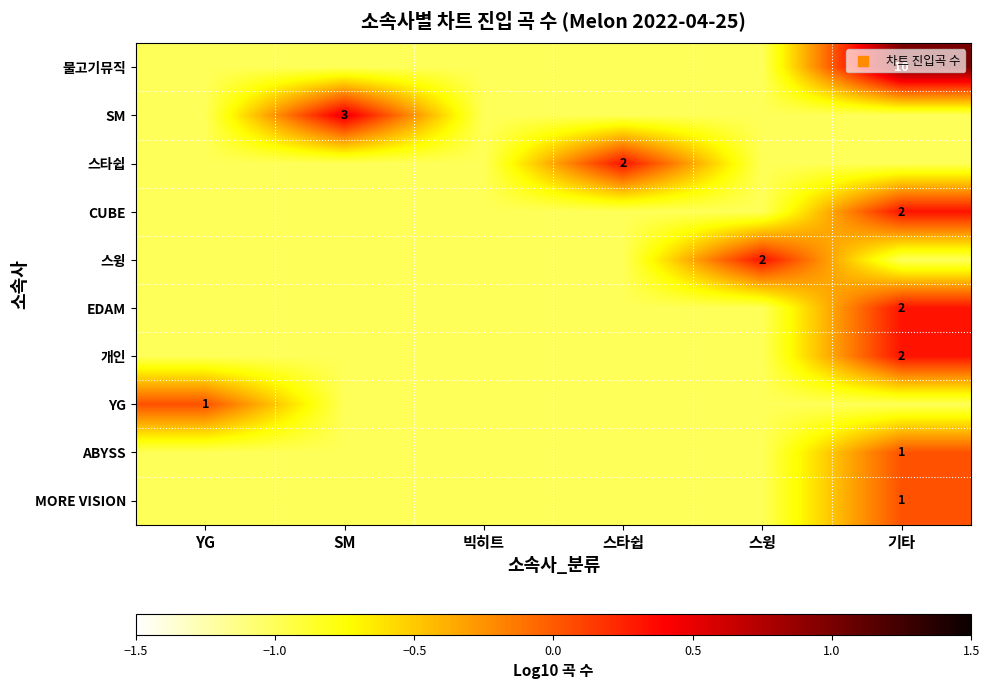

What is the maximum value shown in the chart?

1.0